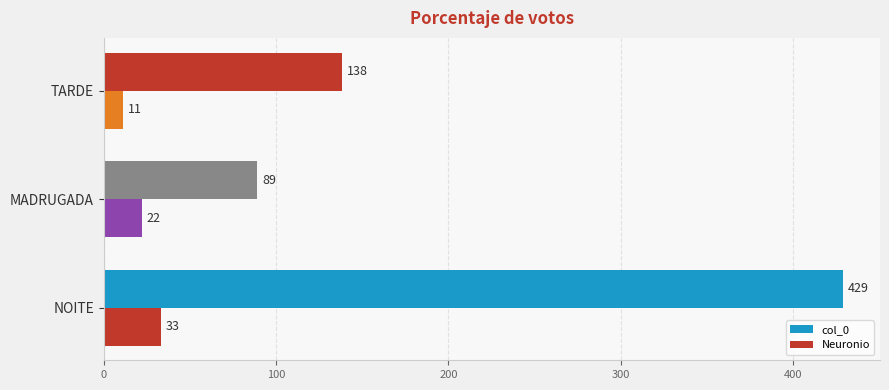

Count the number of data series in this chart.

2